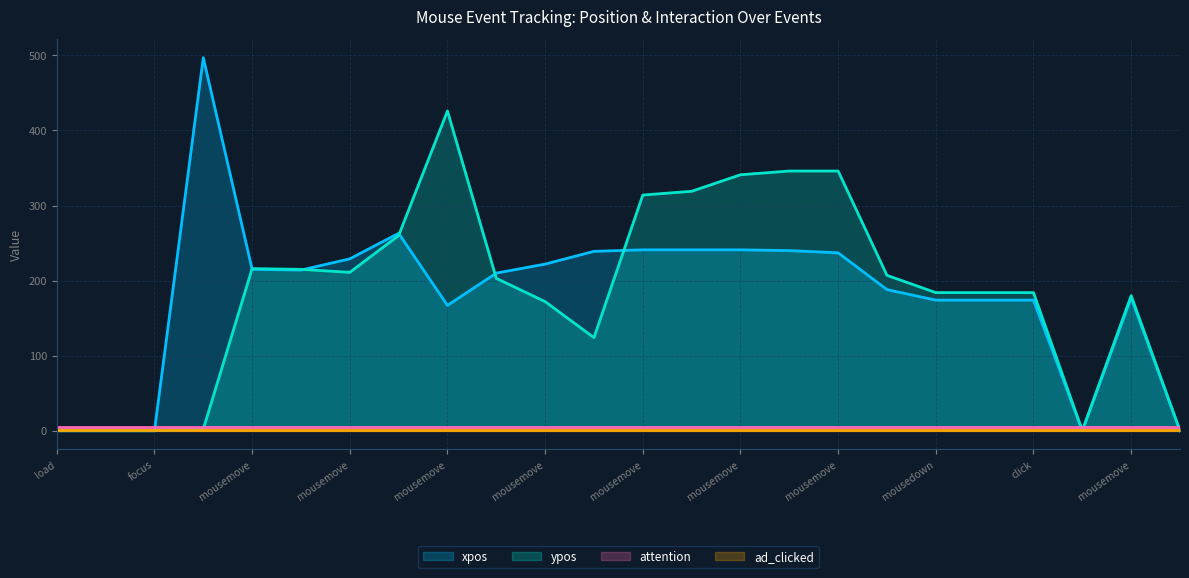

How many data points does each series have?

24